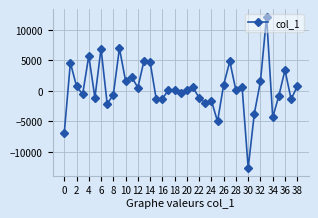

What is the sum of all values?

17635.8